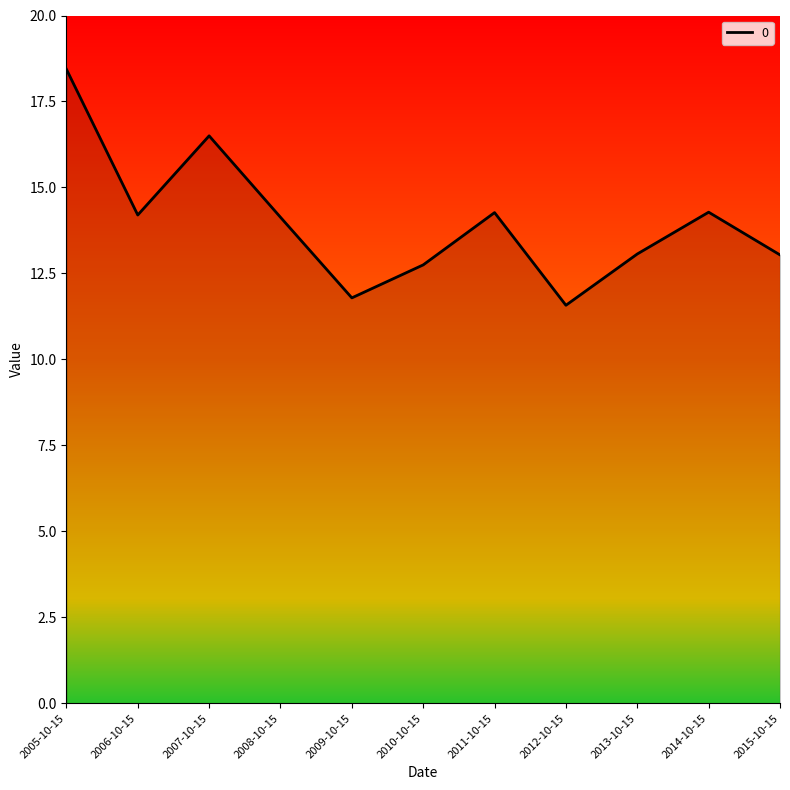

What is the change in value from 2010-10-15 to 2011-10-15?

+1.5